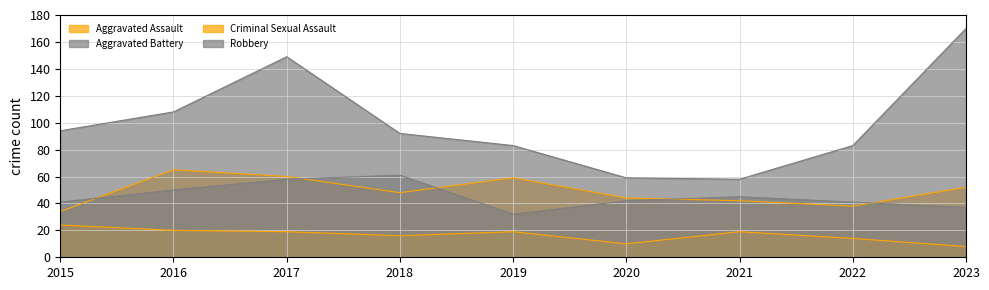

At how many categories does at least one series exceed 116?

2